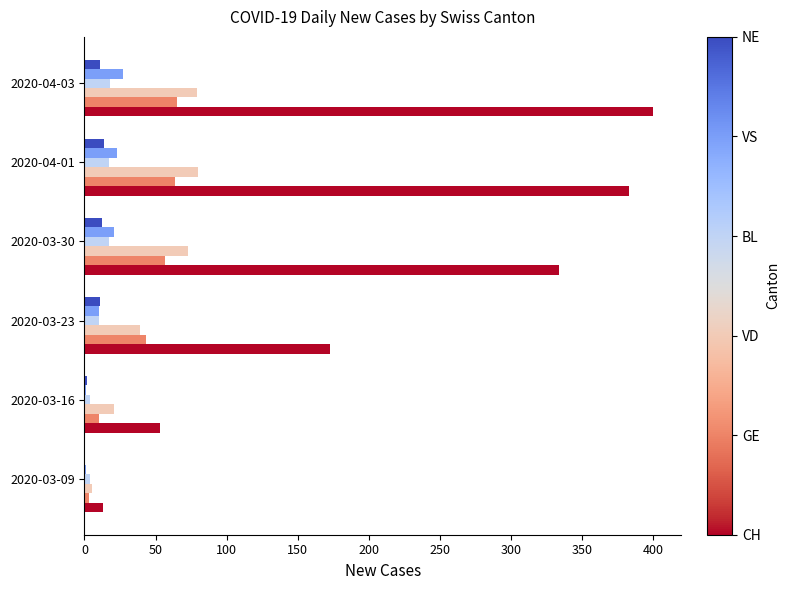

What is the maximum value shown in the chart?

400